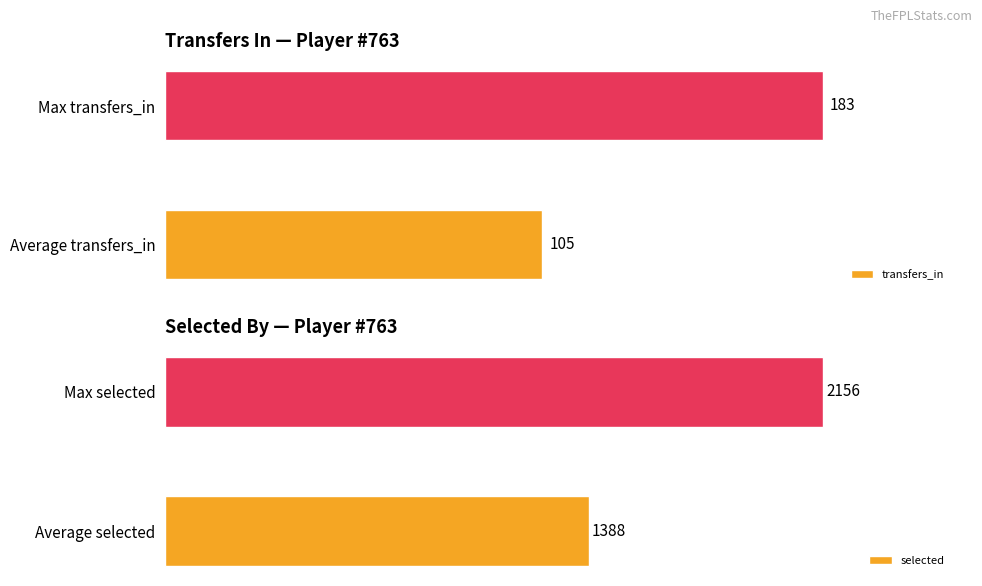

Where is selected nearest to the value 1772?

Average selected